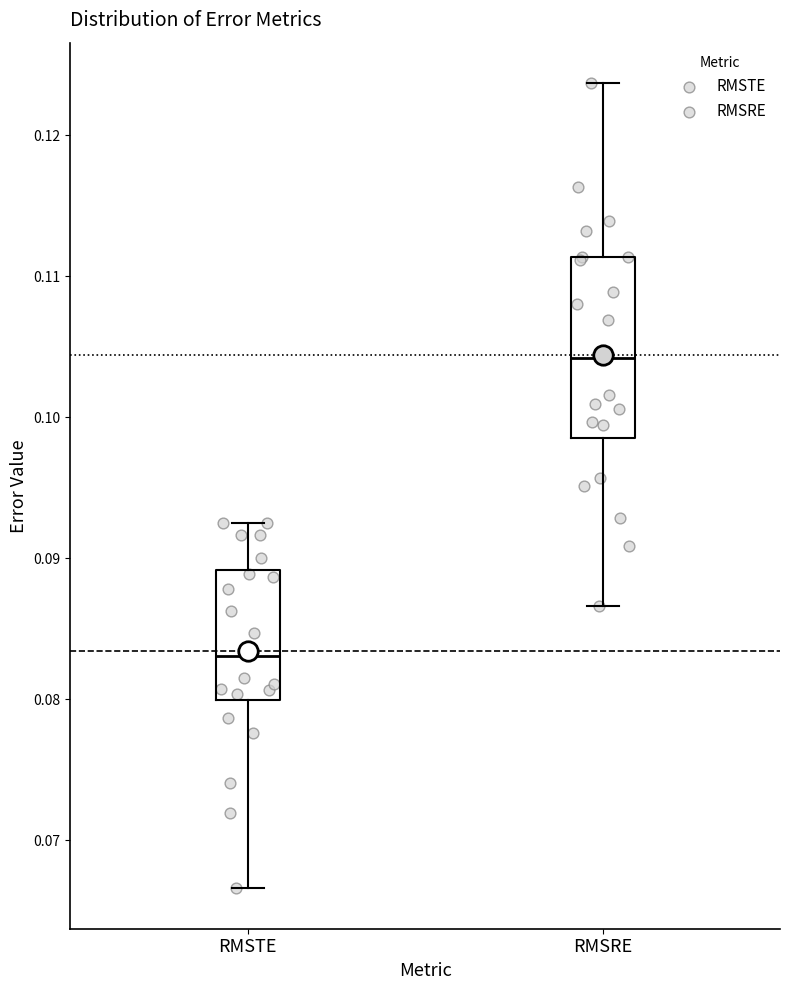

Which box has the highest median line?

RMSRE